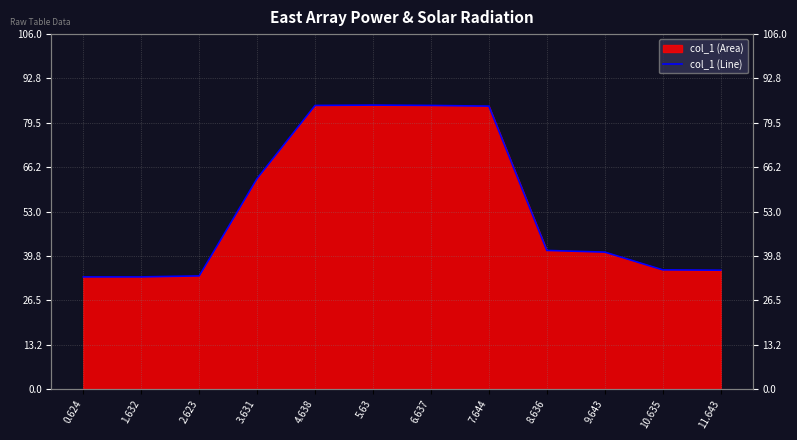

How many data points does each series have?

12